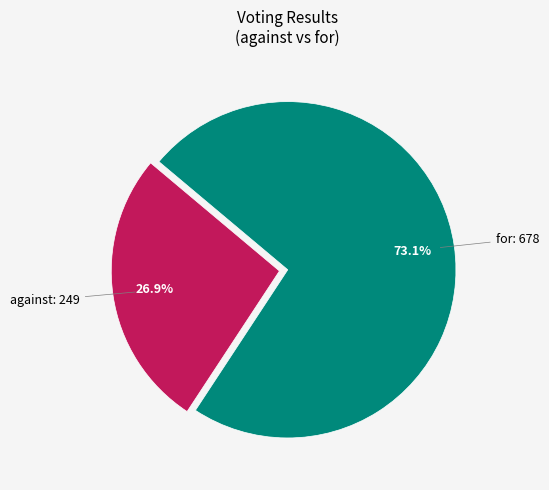

Does any single category account for the majority?

Yes